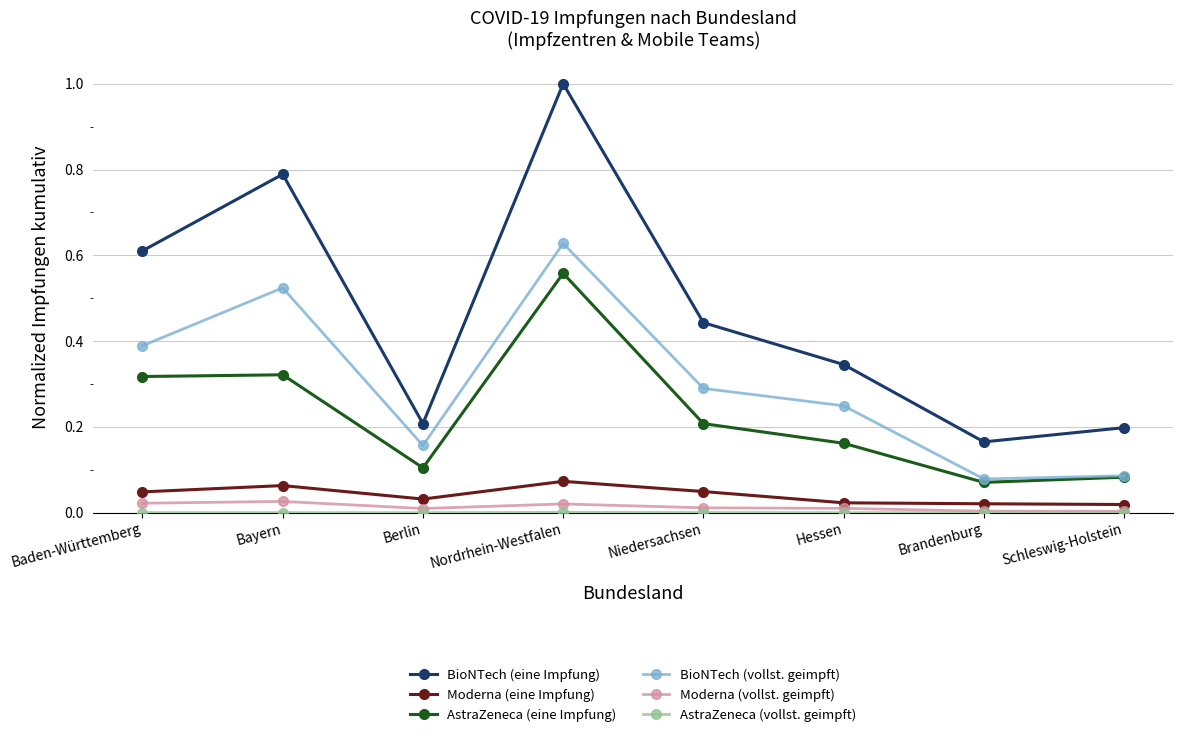

True or false: BioNTech (eine Impfung) and AstraZeneca (eine Impfung) intersect in this chart.

False